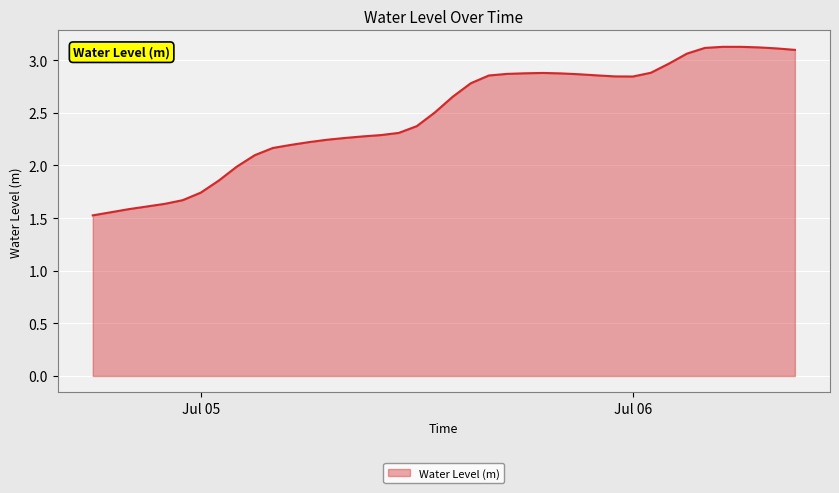

What is the smallest value displayed?

1.5